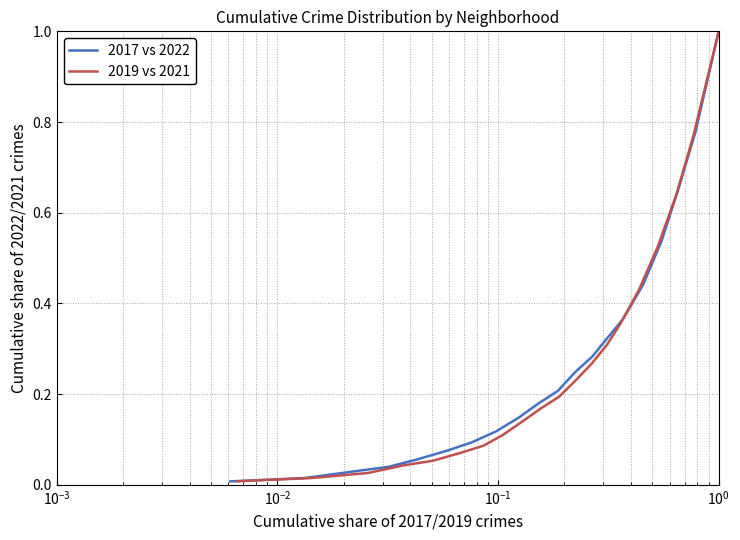

True or false: 2017 vs 2022 has more than 0 points higher than both neighbors.

False